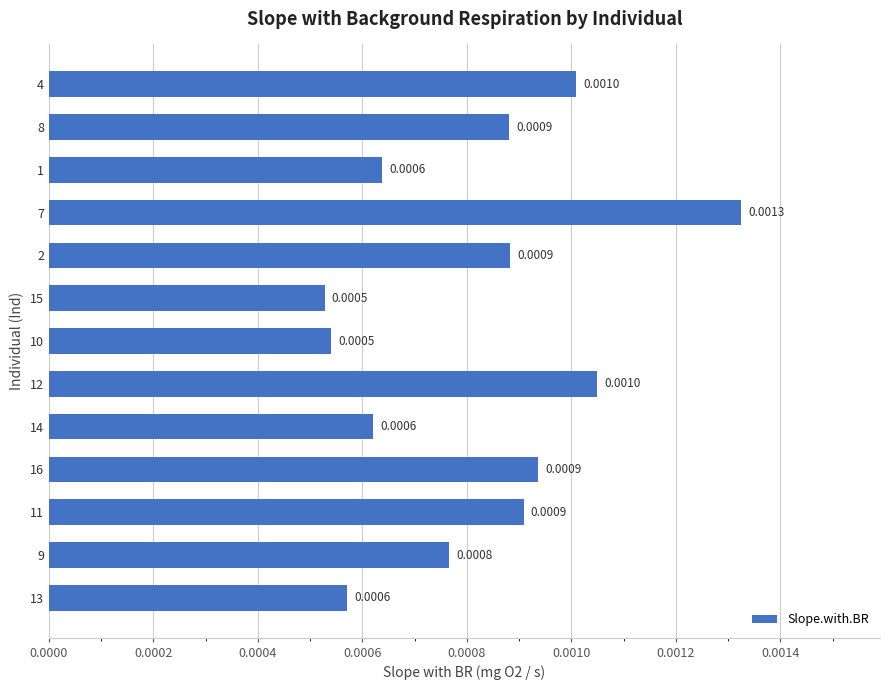

Between 15 and 9, which is larger?

9